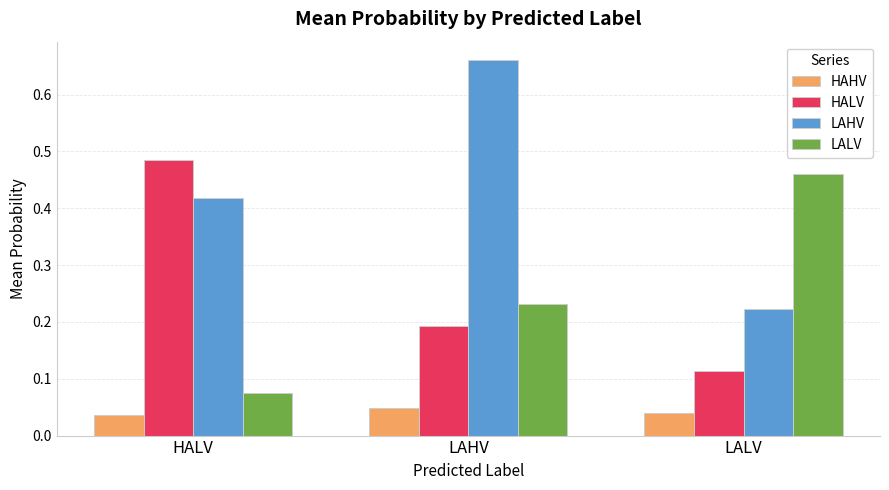

Which series has the largest total across all categories?

LAHV